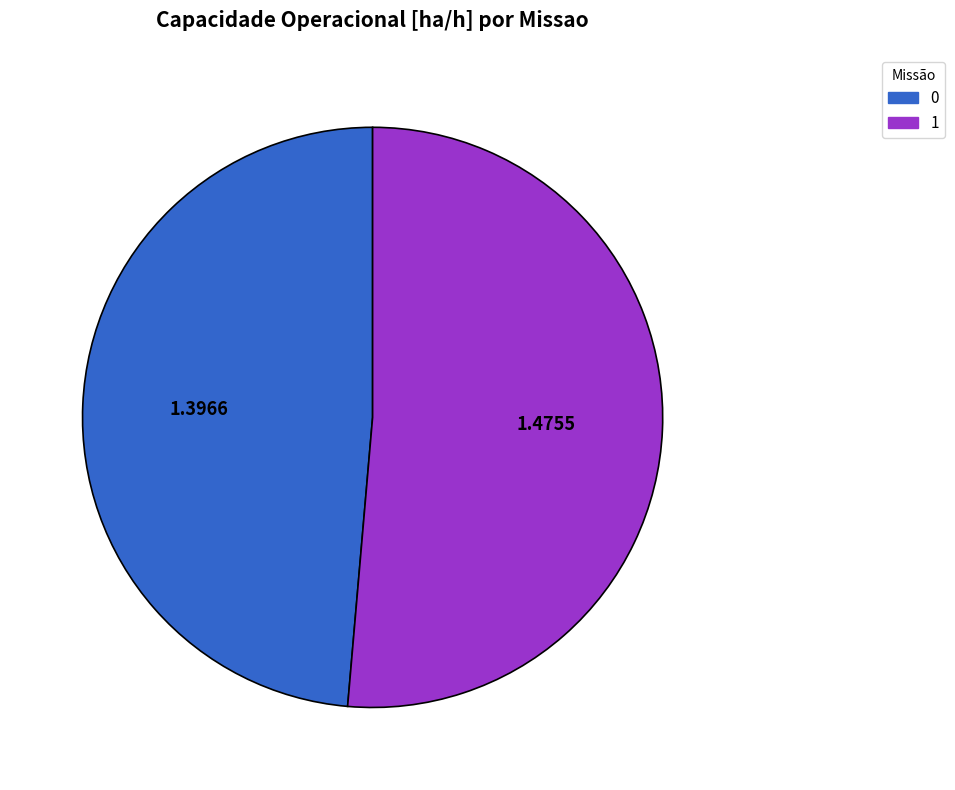

How many slices are in this pie chart?

2